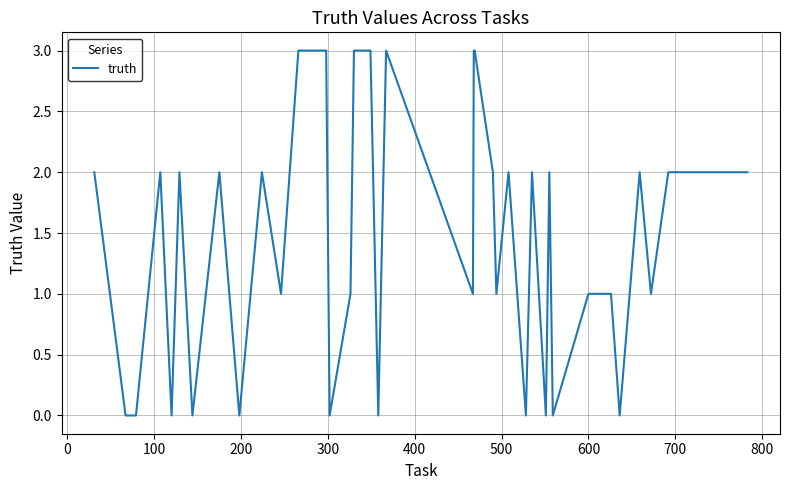

What is the difference between the maximum and minimum values?

3